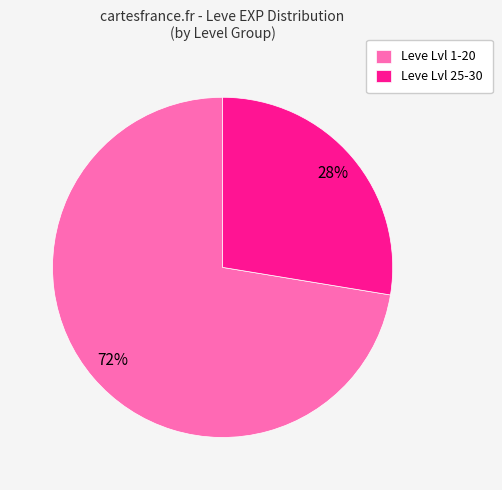

Between Leve Lvl 1-20 and Leve Lvl 25-30, which is larger?

Leve Lvl 1-20